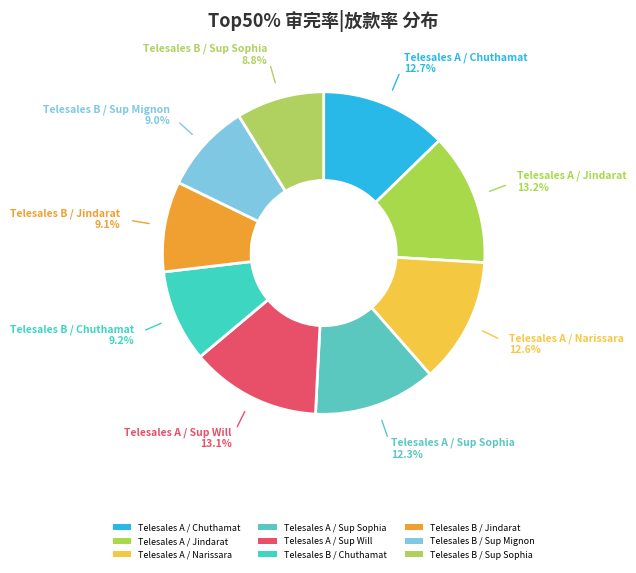

How many slices are in this pie chart?

9